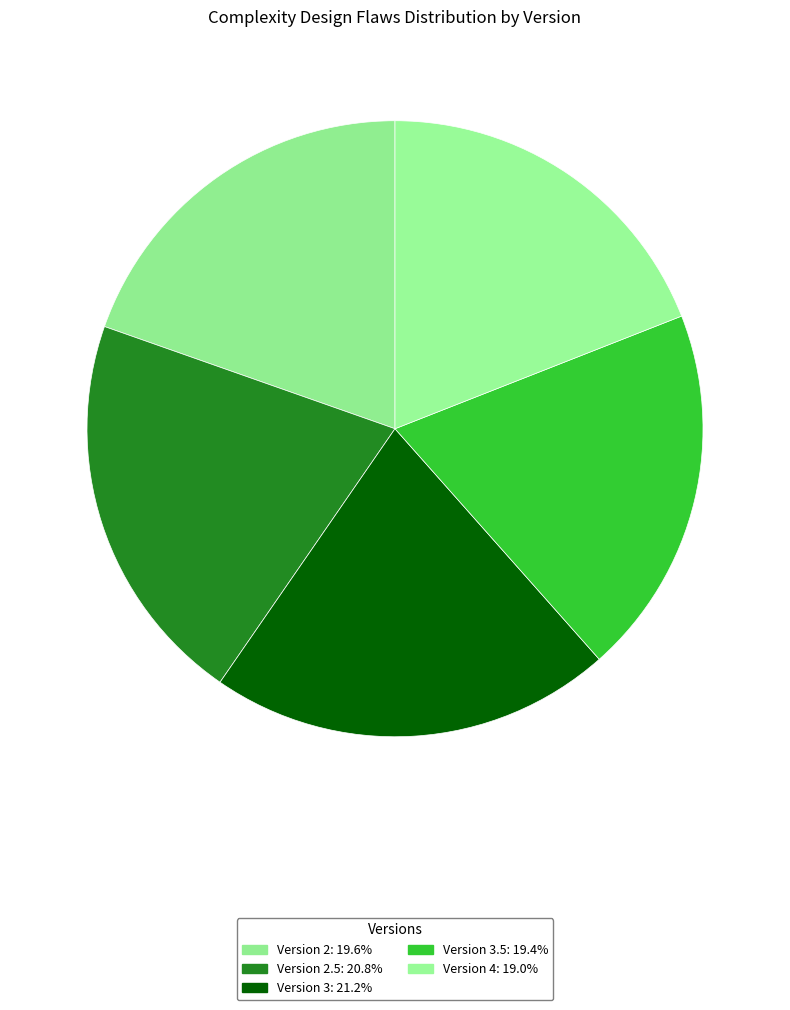

To the nearest percent, what is the difference between the largest and smallest slice percentages?

2%